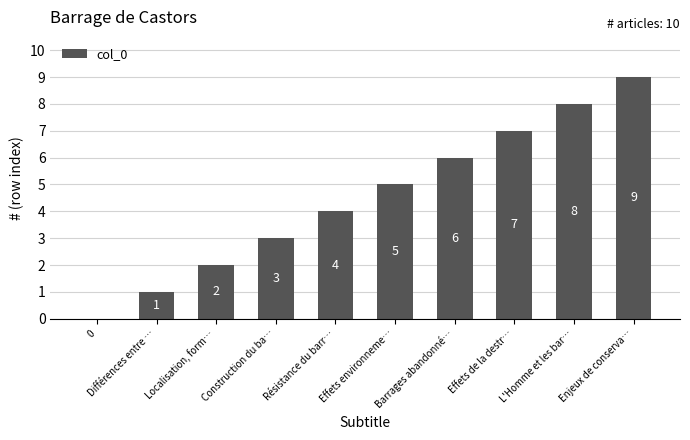

What is the maximum value shown in the chart?

9